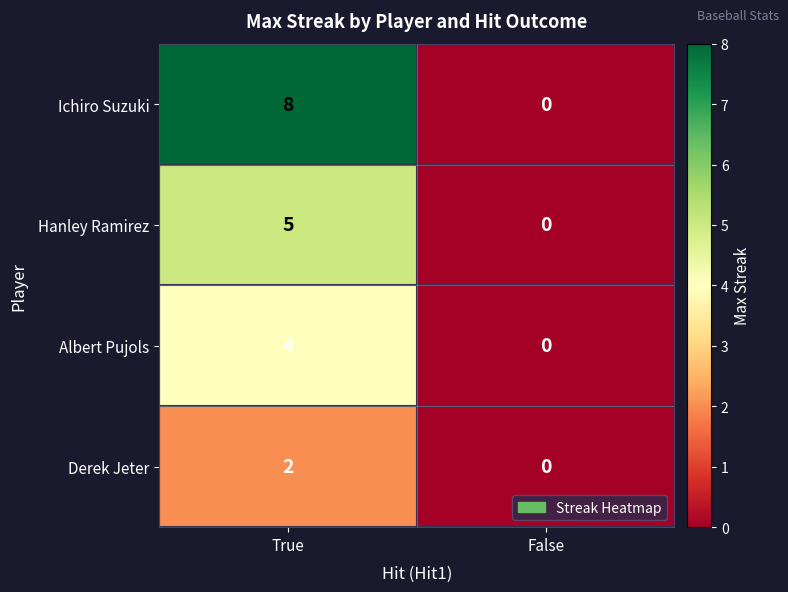

What is the difference between the Hanley Ramirez values at False and True?

5